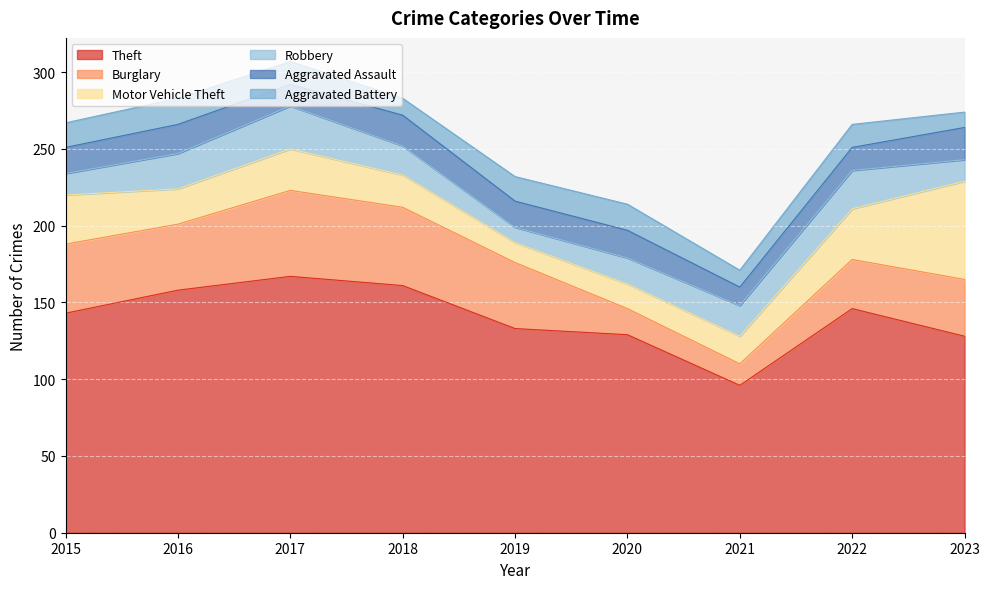

What is the sum of all Theft values?

1261